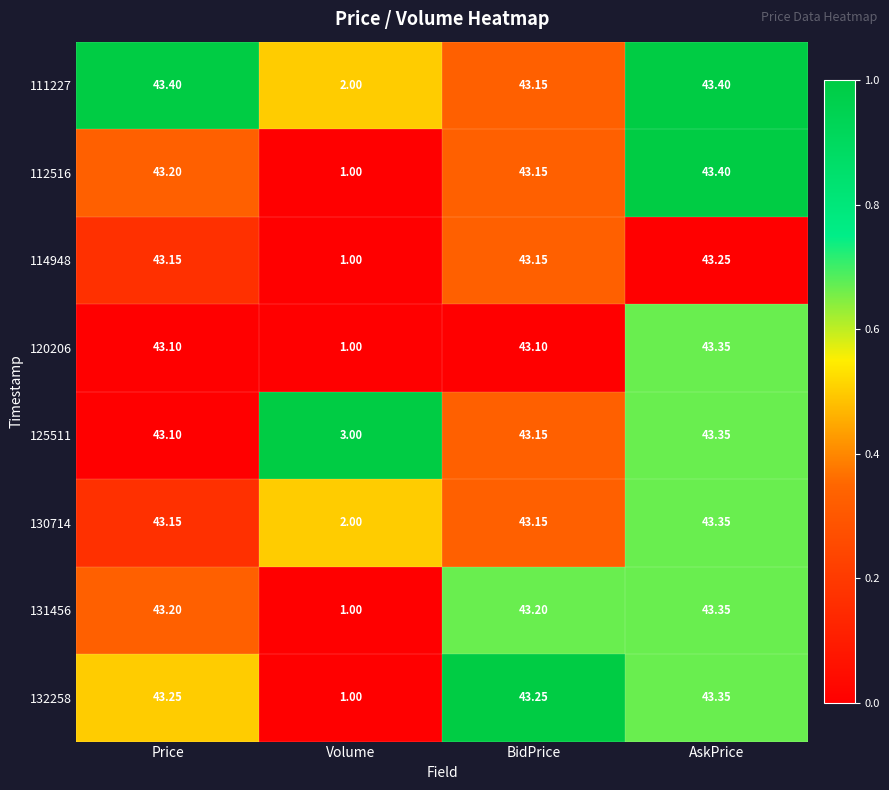

Where is 130714 nearest to the value 22?

Volume